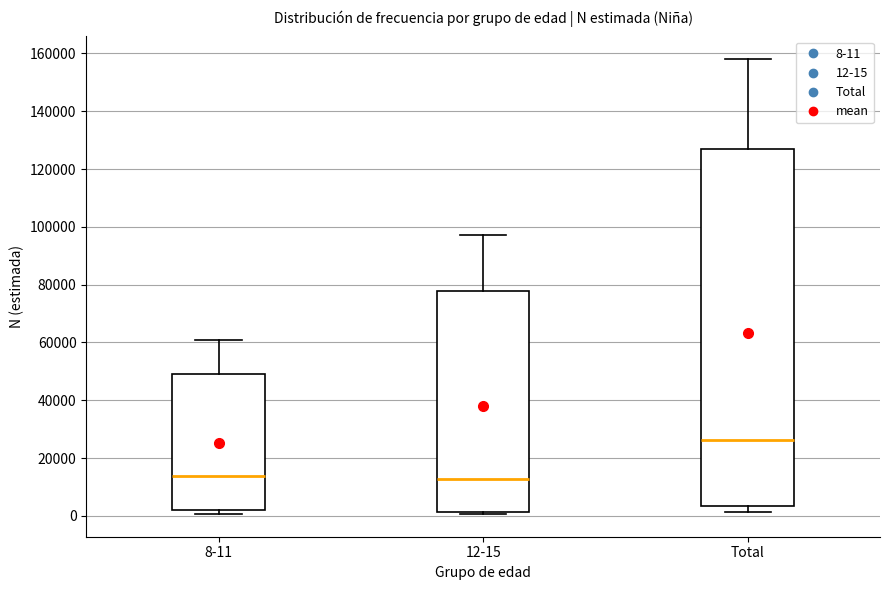

Reading left to right, read every box against the y-axis: the position of its median line, the range the box covers, and the ends of its whiskers. The values are not printed on the chart, so give them approximately, as read against the axis.

8-11: median 14000, box 2000 to 48000, whiskers 0 to 60000
12-15: median 12000, box 2000 to 78000, whiskers 0 to 98000
Total: median 26000, box 4000 to 126000, whiskers 2000 to 158000